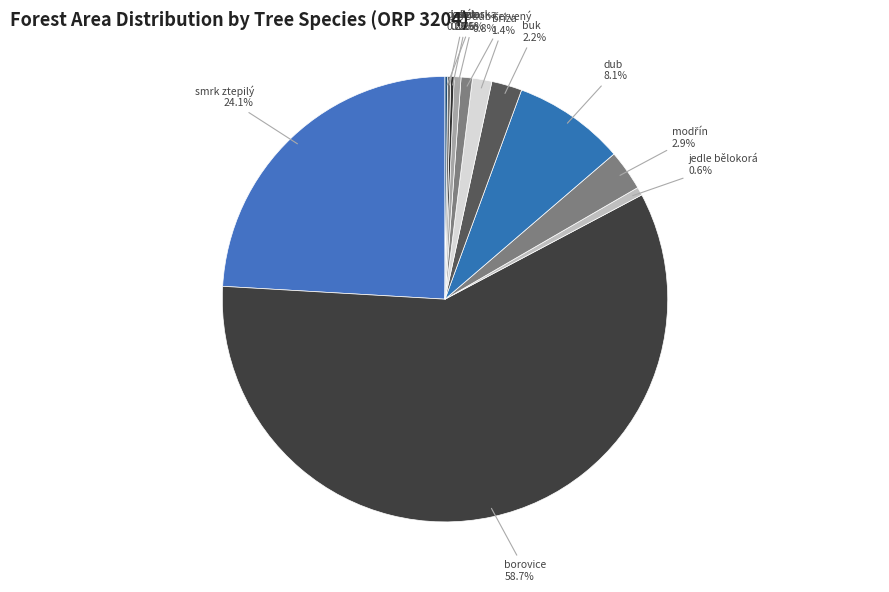

Does any single category account for the majority?

Yes